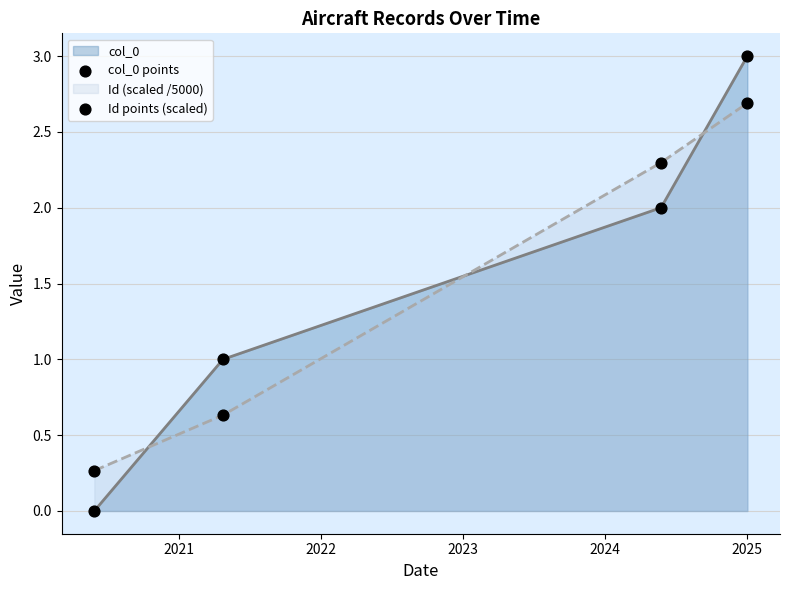

Which series has the largest range (max minus min)?

col_0